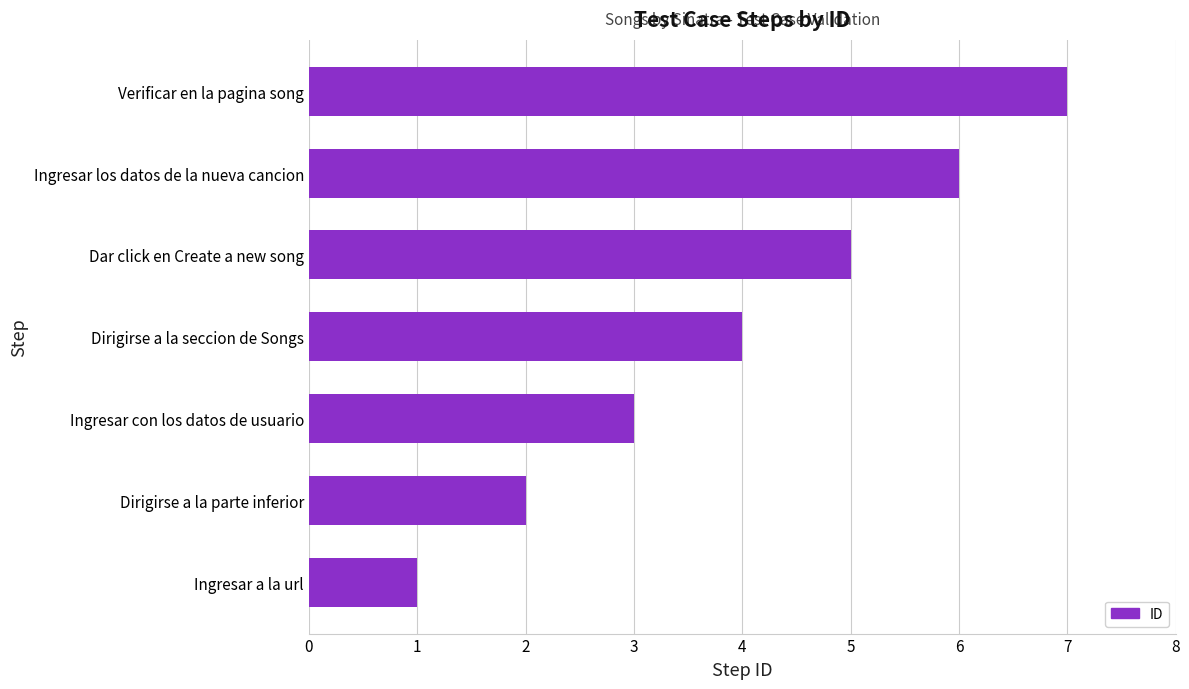

Is it true that the value at Ingresar con los datos de usuario is 3?

True